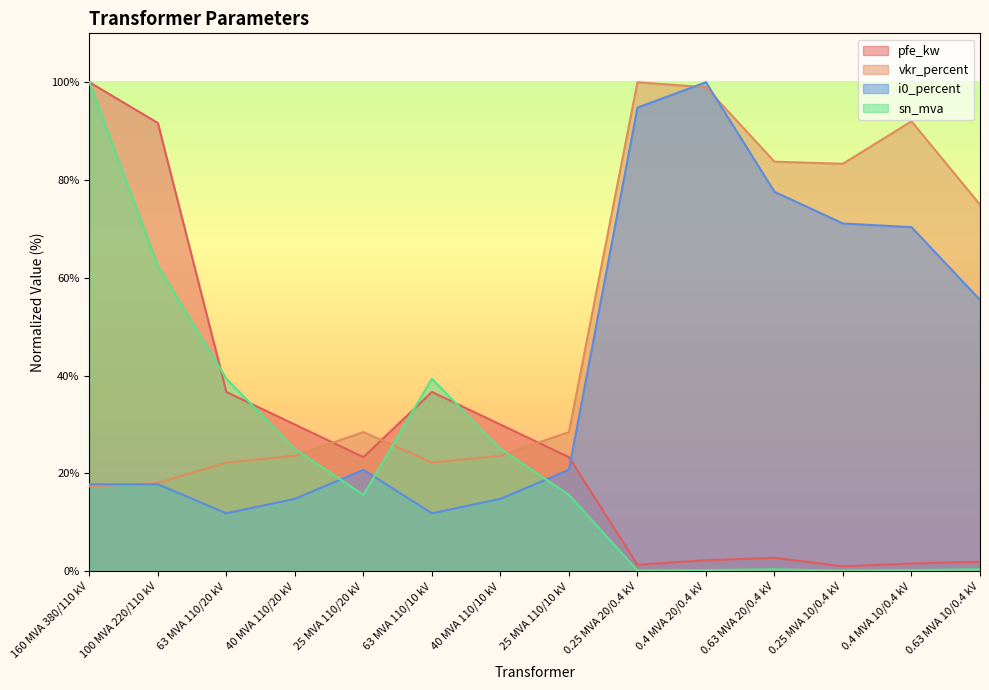

Which series changed the most between 0.63 MVA 20/0.4 kV and 0.25 MVA 10/0.4 kV?

i0_percent